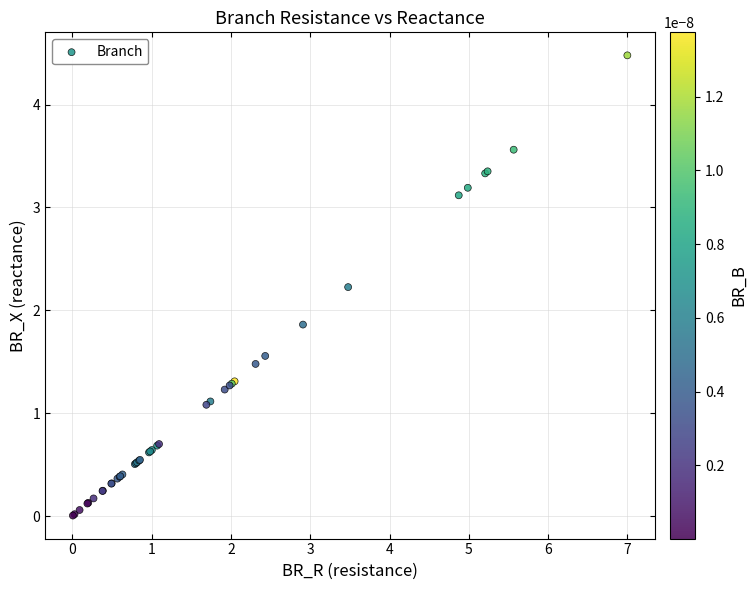

What Y value in the scatter plot is closest to 2?

1.9